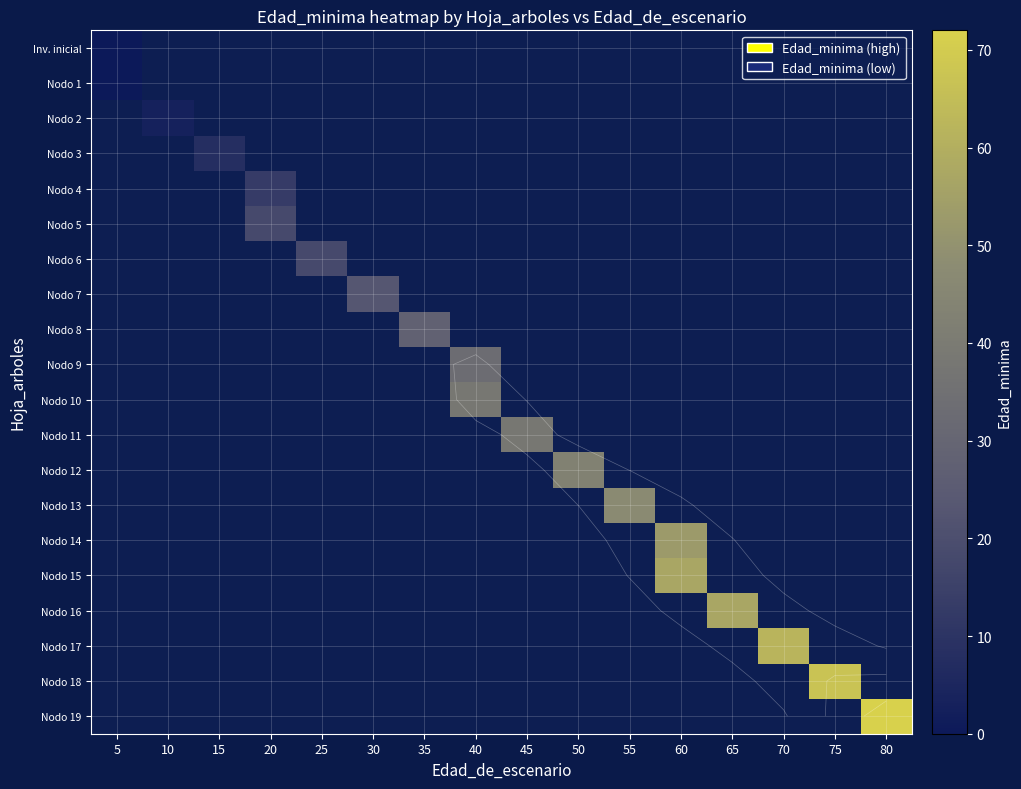

Is it true that Nodo 4 equals 13.0 at 20?

True